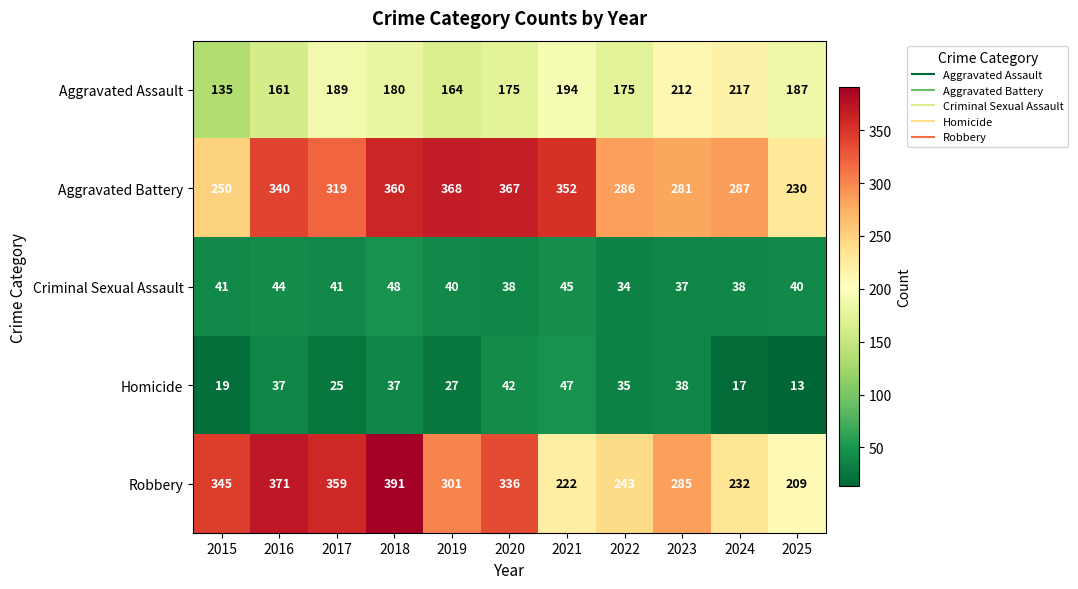

Rank the series by their maximum value, from lowest to highest.

Homicide, Criminal Sexual Assault, Aggravated Assault, Aggravated Battery, Robbery